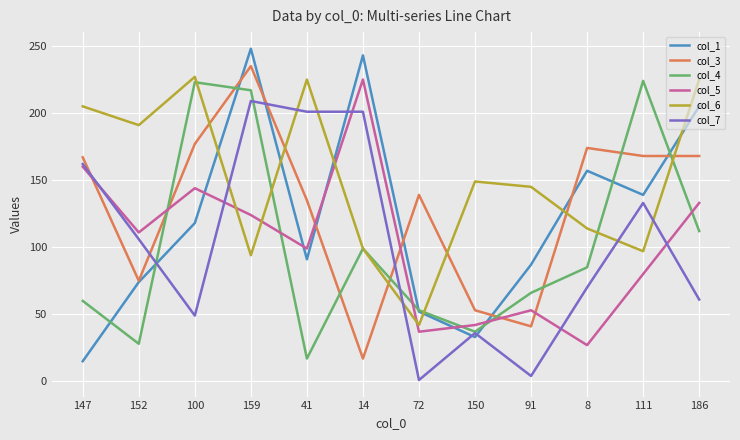

Where do col_5 and col_3 first cross each other?

147 and 152